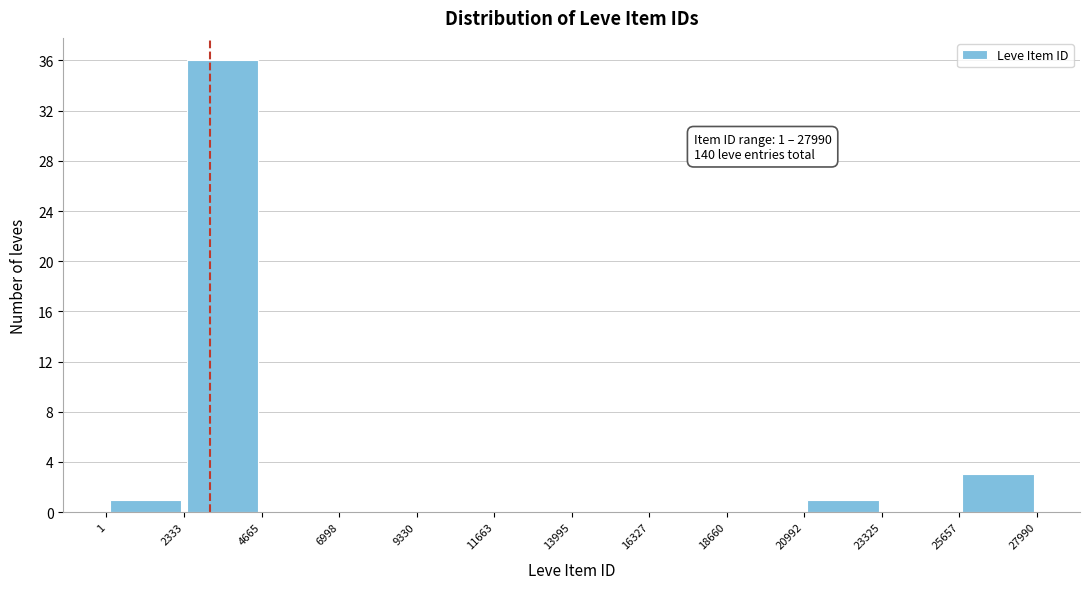

Which range on the x-axis has the tallest bar?

2333 to 4665